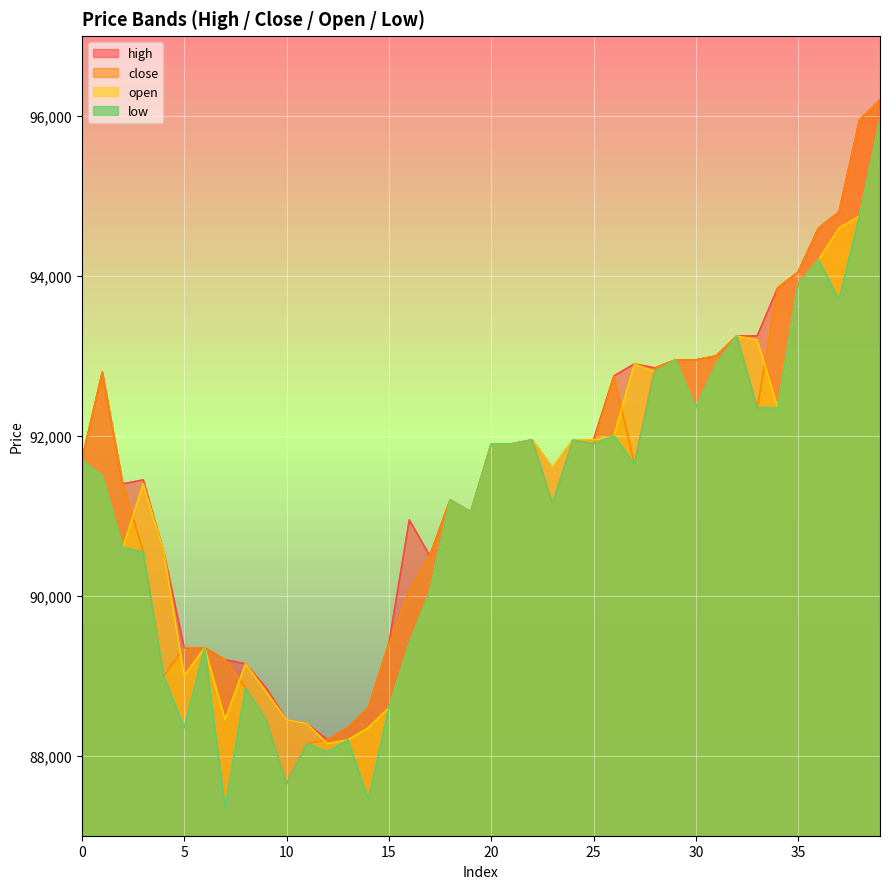

What is the value of the open point at the 15th from the left?

88350